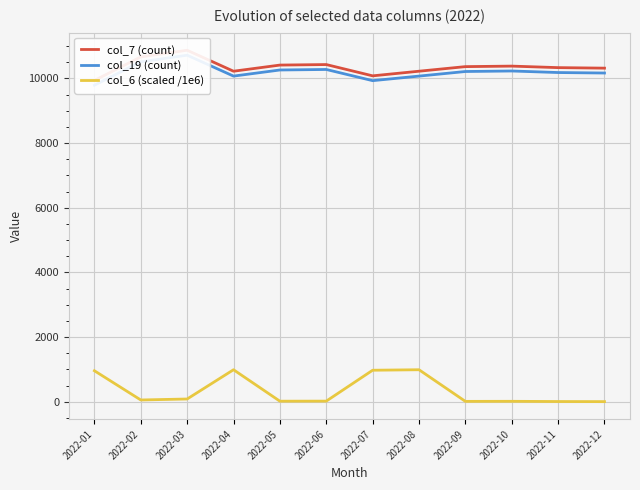

True or false: col_6 (scaled /1e6) and col_19 (count) cross at least once.

False